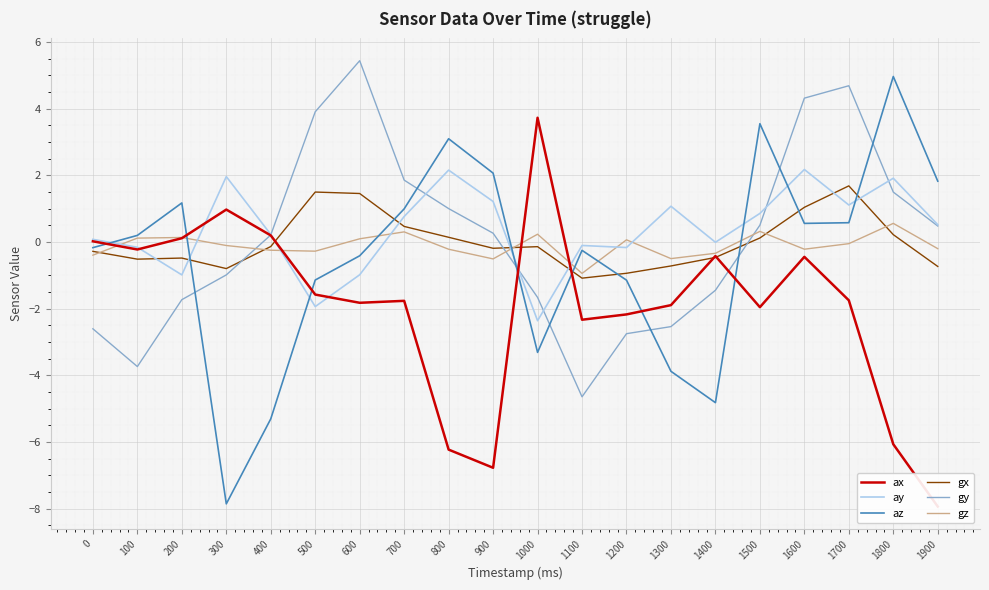

What are all the series names shown in the legend?

ax, ay, az, gx, gy, gz